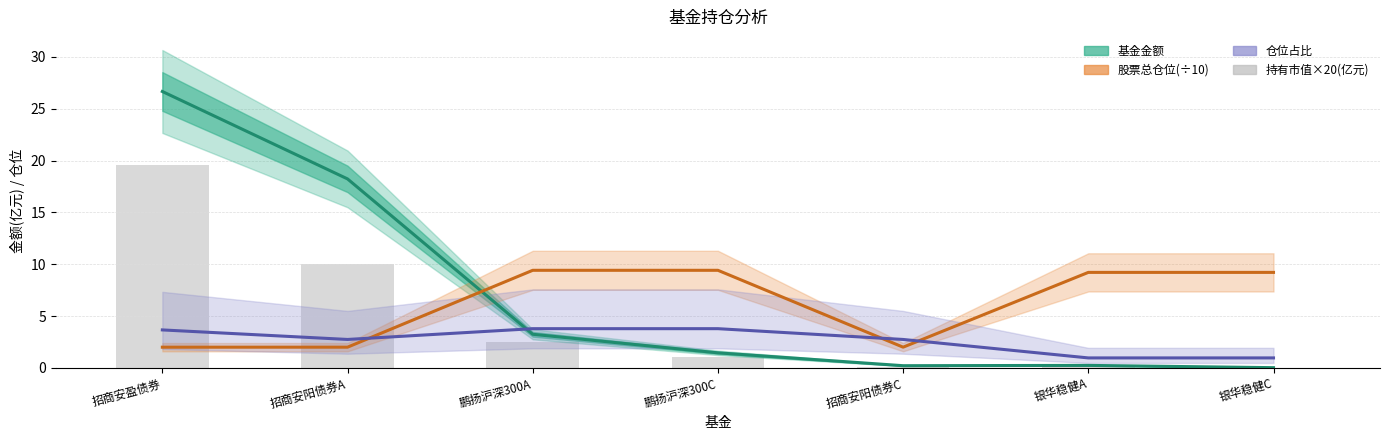

Reading right to left, what are all the values shown in this chart?

基金金额: 银华稳健C=0.0	银华稳健A=0.2	招商安阳债券C=0.2	鹏扬沪深300C=1.5	鹏扬沪深300A=3.2	招商安阳债券A=18.2	招商安盈债券=26.7
股票总仓位(÷10): 银华稳健C=9.2	银华稳健A=9.2	招商安阳债券C=2.0	鹏扬沪深300C=9.4	鹏扬沪深300A=9.4	招商安阳债券A=2.0	招商安盈债券=2.0
仓位占比: 银华稳健C=1.0	银华稳健A=1.0	招商安阳债券C=2.8	鹏扬沪深300C=3.8	鹏扬沪深300A=3.8	招商安阳债券A=2.8	招商安盈债券=3.7
持有市值×20(亿元): 银华稳健C=0.0	银华稳健A=0.0	招商安阳债券C=0.1	鹏扬沪深300C=1.1	鹏扬沪深300A=2.5	招商安阳债券A=10.0	招商安盈债券=19.6